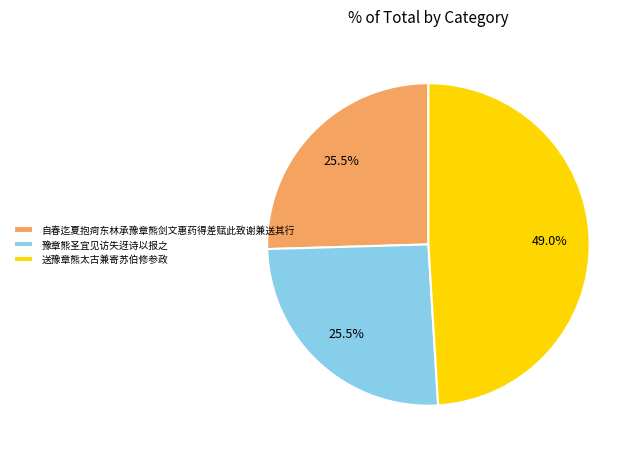

Between 豫章熊圣宜见访失迓诗以报之 and 送豫章熊太古兼寄苏伯修参政, which is larger?

送豫章熊太古兼寄苏伯修参政